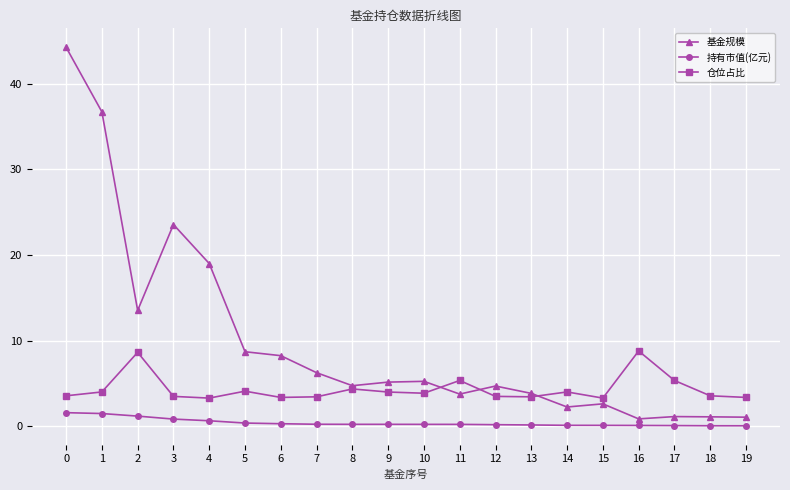

How many data points does each series have?

20